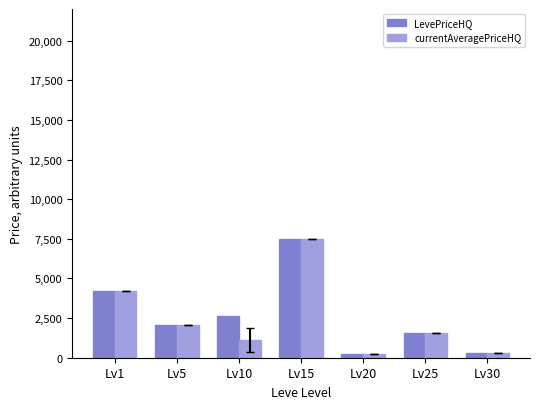

Read the LevePriceHQ value at Lv15.

7500.0